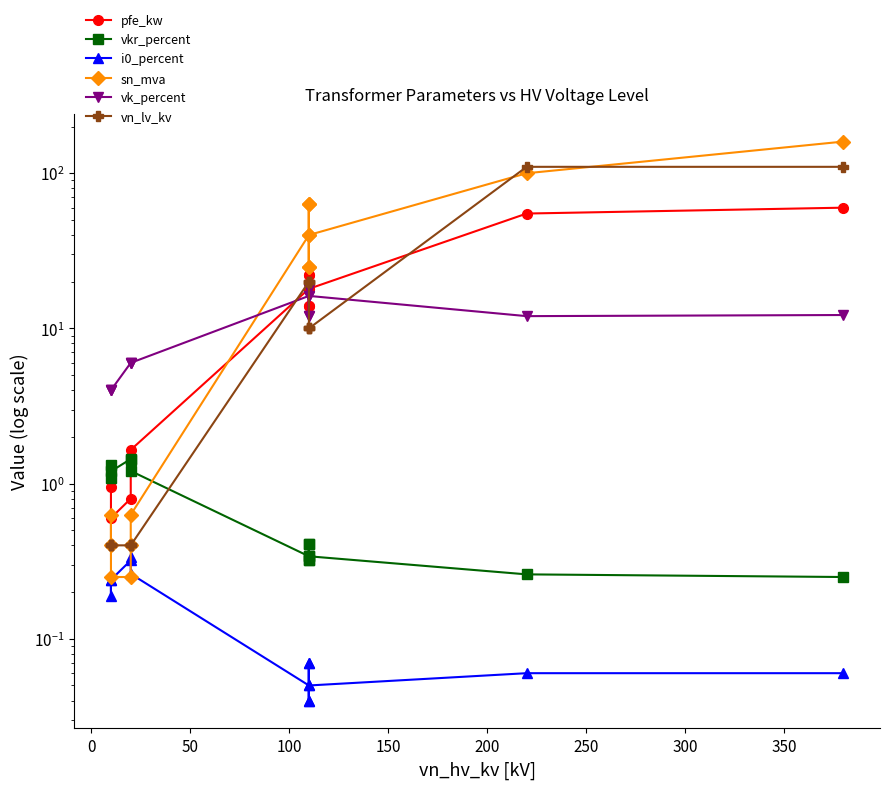

Which series has the largest total across all categories?

sn_mva